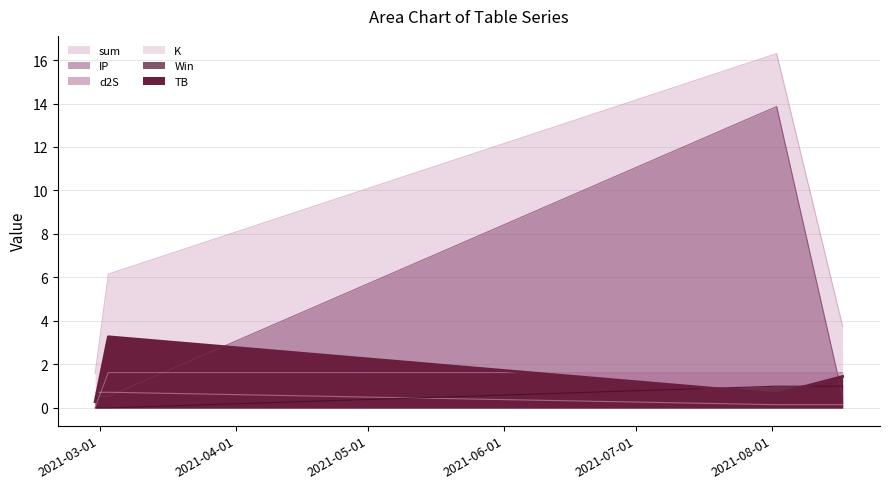

Count the number of categories in the chart.

4